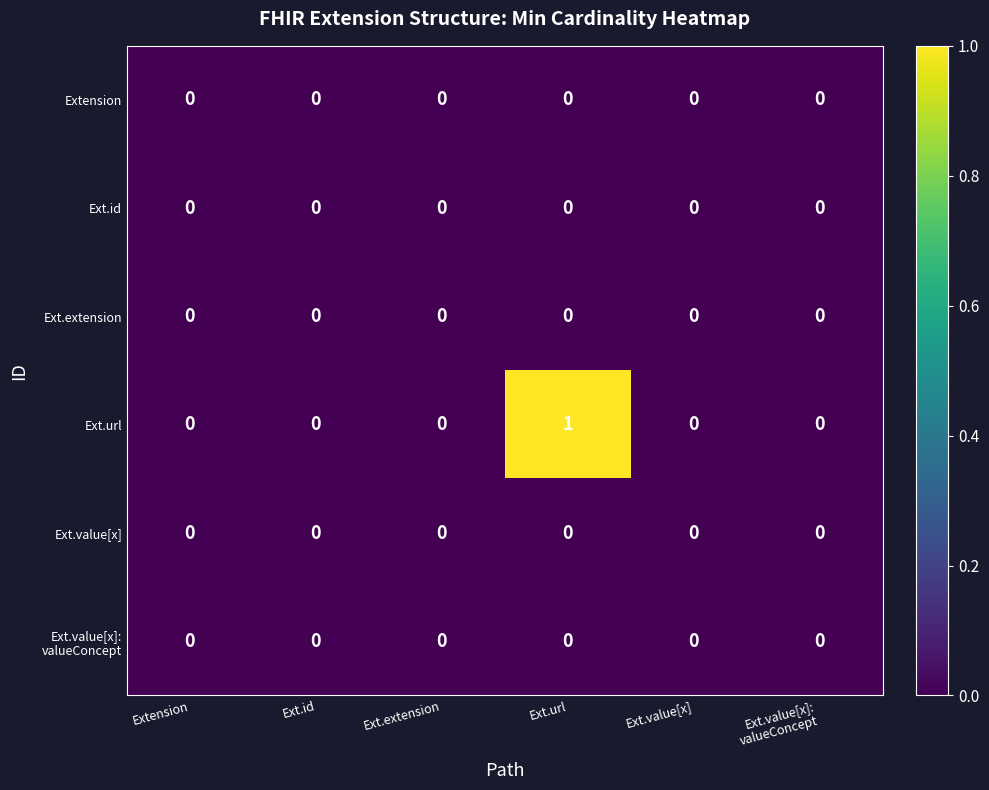

Which series has the largest range (max minus min)?

Ext.url